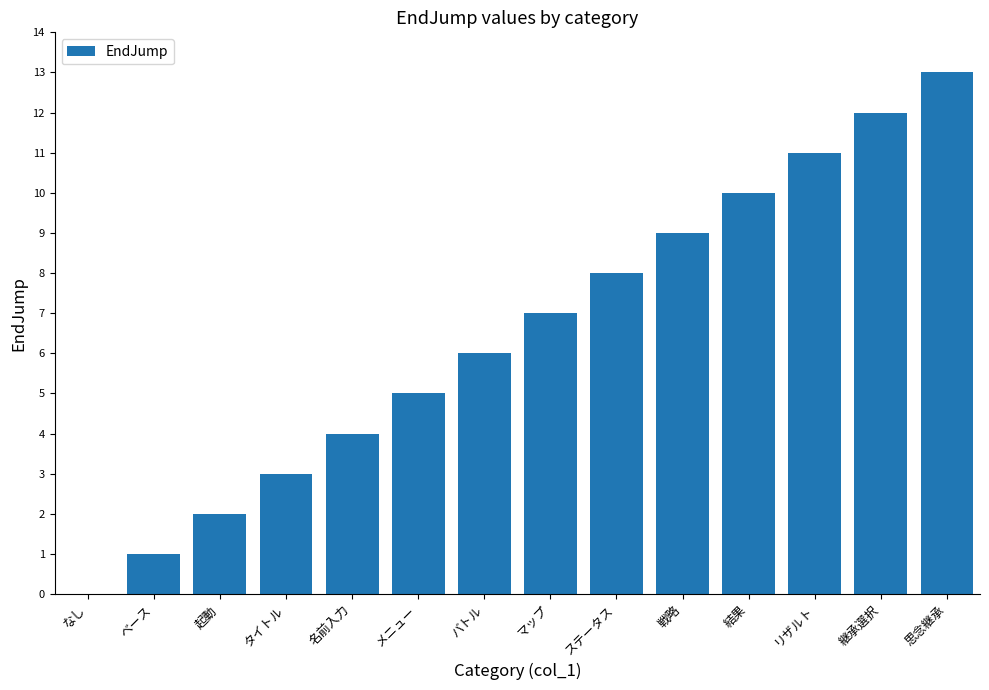

What is the maximum value shown in the chart?

13